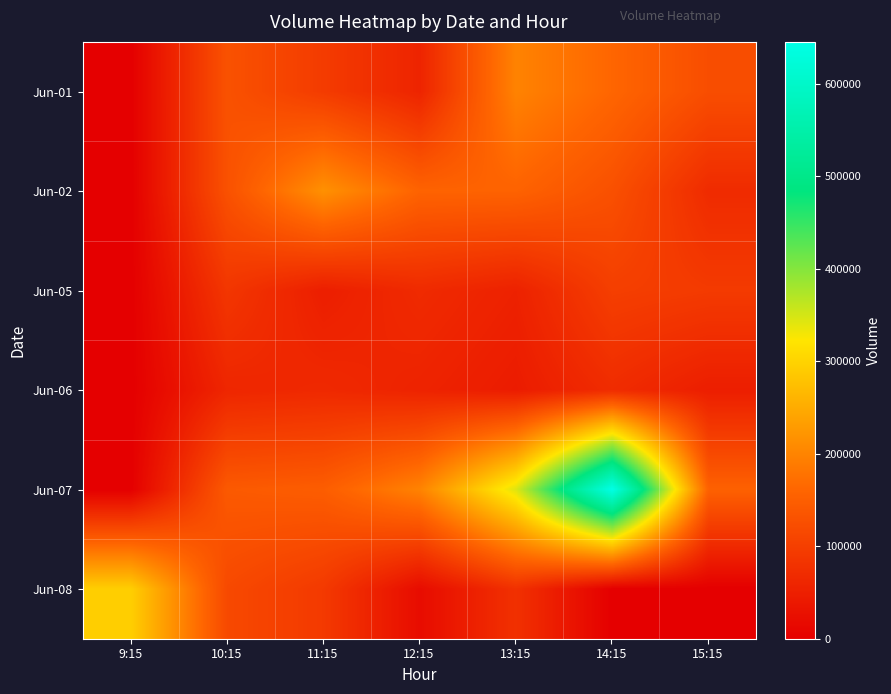

Reading right to left, what are all the values shown in this chart?

Jun-01: 15:15=123032	14:15=160945	13:15=197965	12:15=57871	11:15=94702	10:15=129908	9:15=0
Jun-02: 15:15=68960	14:15=127235	13:15=156311	12:15=156709	11:15=215506	10:15=128639	9:15=0
Jun-05: 15:15=92994	14:15=99860	13:15=53992	12:15=67785	11:15=48844	10:15=86482	9:15=0
Jun-06: 15:15=48395	14:15=70353	13:15=44679	12:15=56425	11:15=65510	10:15=60946	9:15=0
Jun-07: 15:15=154066	14:15=645162	13:15=343515	12:15=198125	11:15=148023	10:15=142165	9:15=0
Jun-08: 15:15=0	14:15=0	13:15=78001	12:15=20198	11:15=91630	10:15=116364	9:15=293485